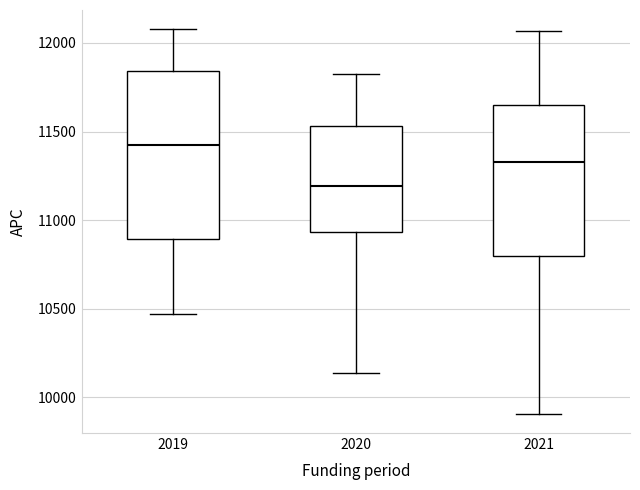

Comparing the boxes themselves (not the whiskers), which one is the tallest?

2019